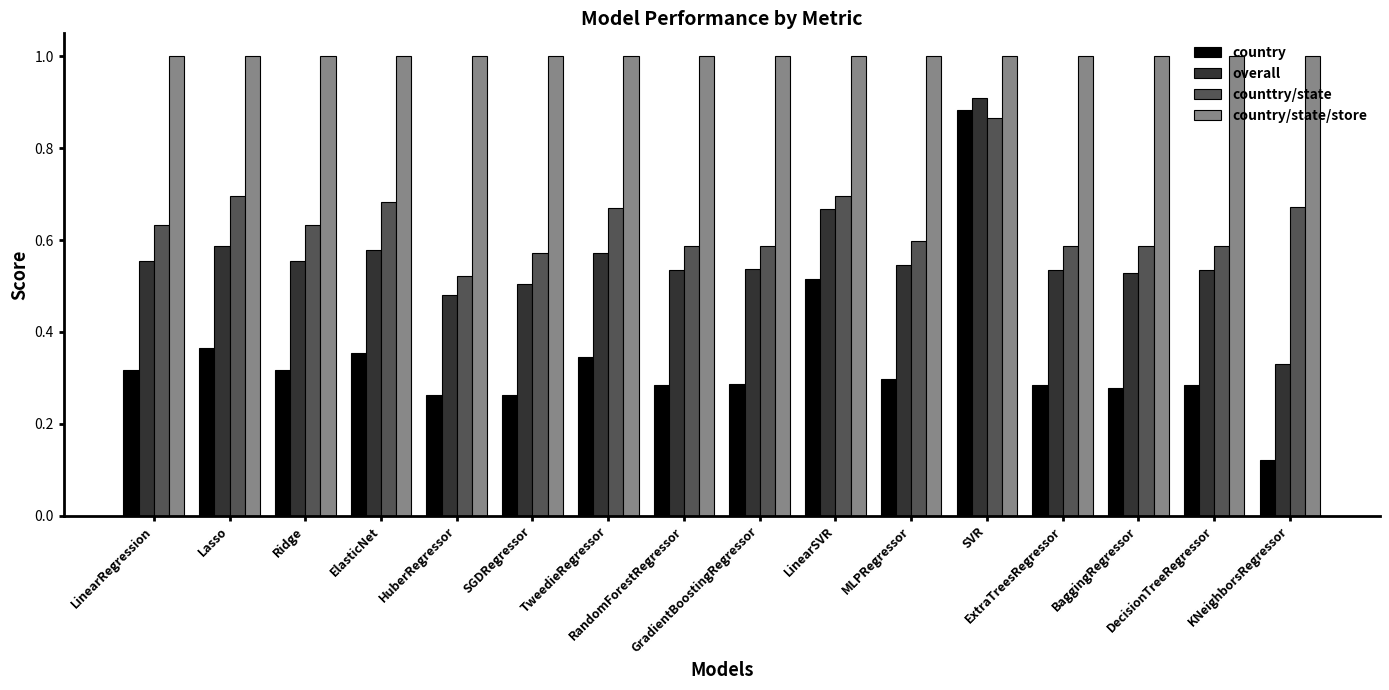

What are all the series names shown in the legend?

country, overall, counttry/state, country/state/store